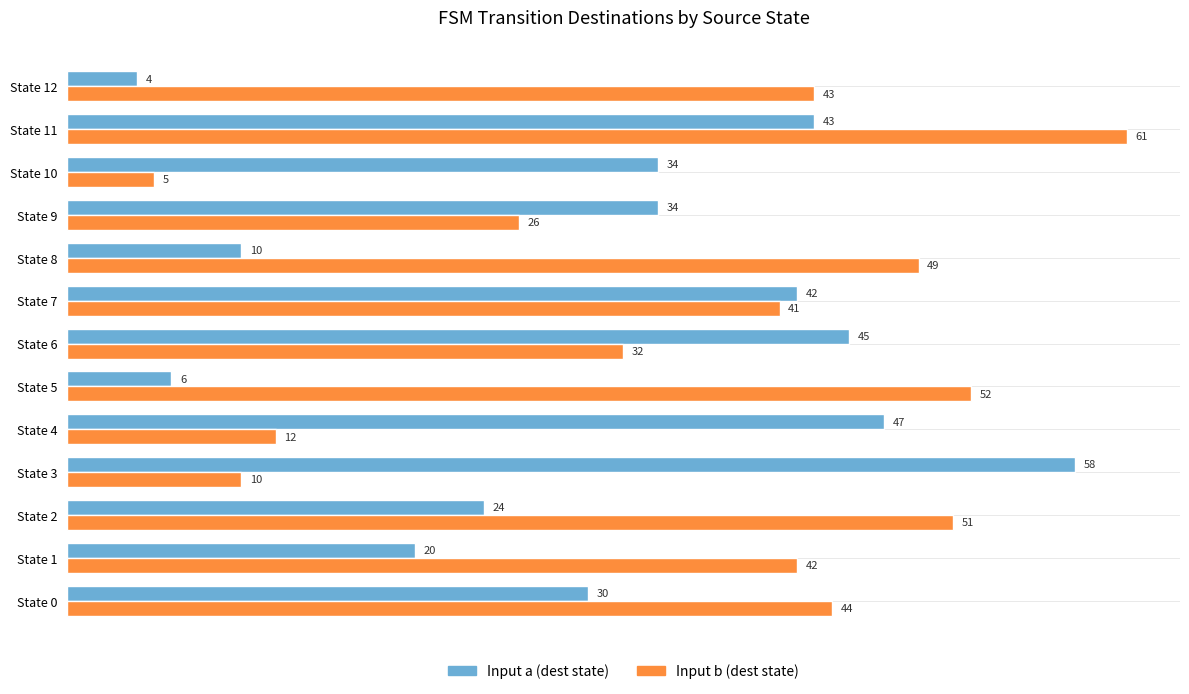

What are all the series names shown in the legend?

Input a (dest state), Input b (dest state)